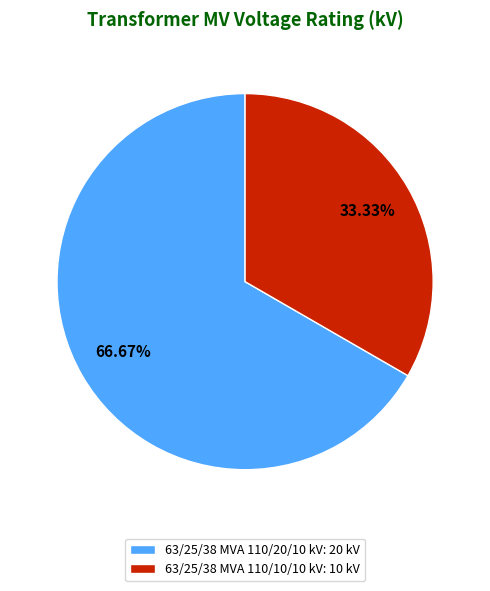

Rank the categories by value from highest to lowest.

63/25/38 MVA 110/20/10 kV, 63/25/38 MVA 110/10/10 kV